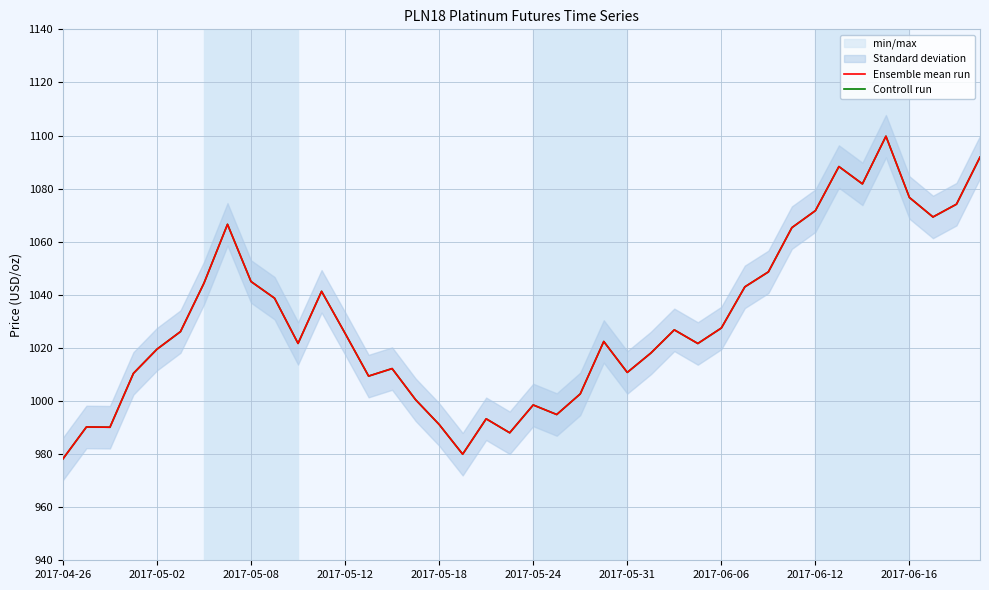

Which series has the widest spread of values?

Ensemble mean run